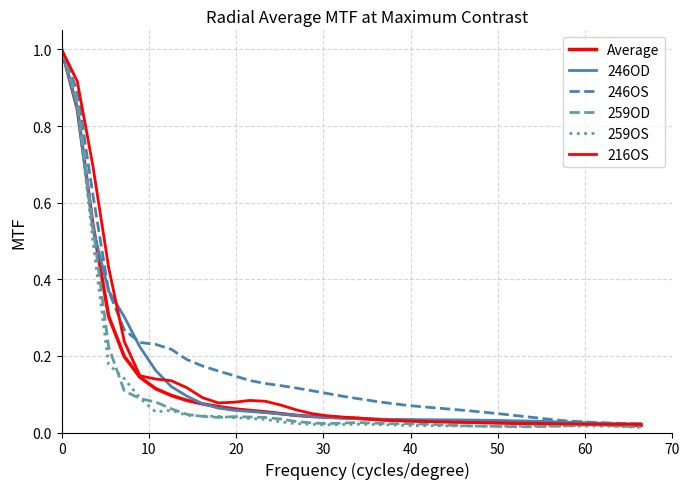

What is the average value of the 259OD series?

0.1